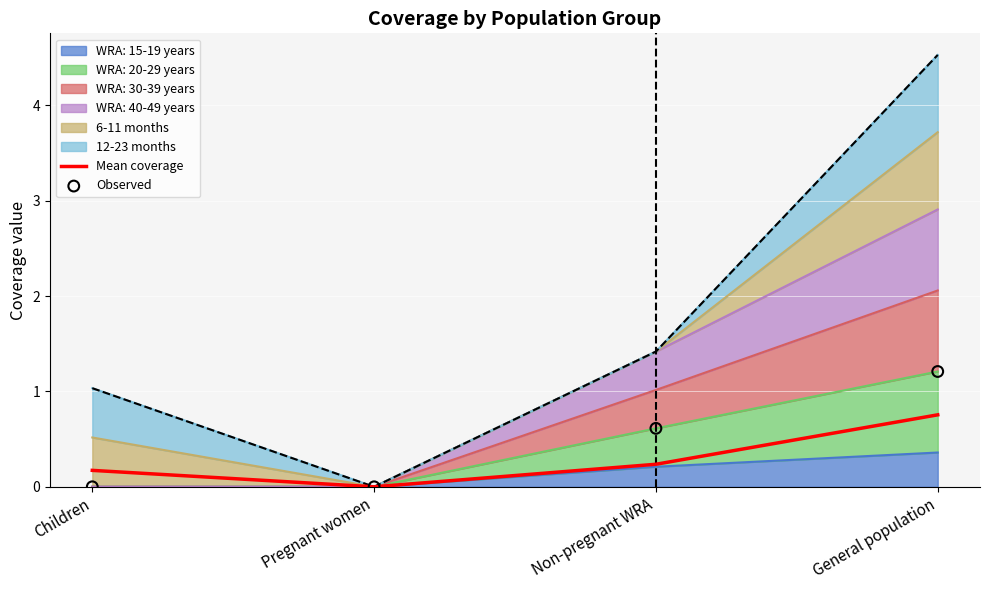

Which series contains the lowest Y value?

Mean coverage